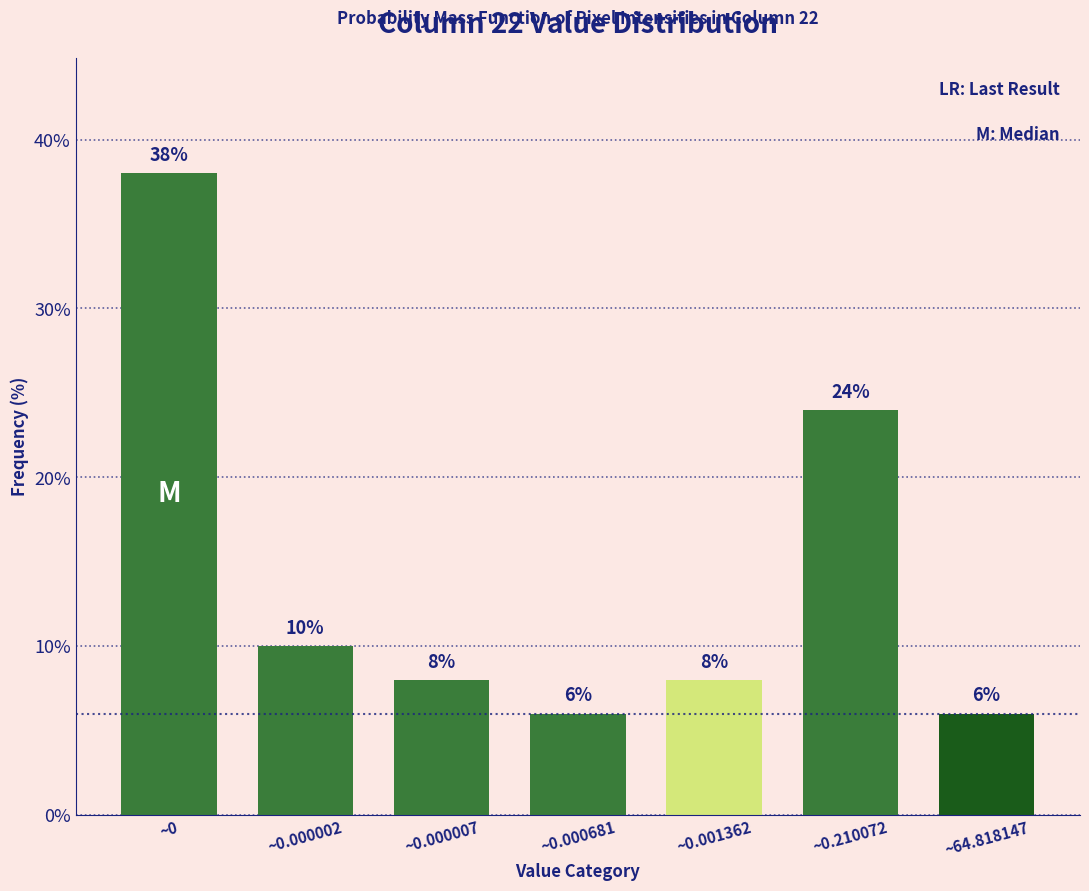

Reading right to left, transcribe all the data shown in this chart.

6	24	8	6	8	10	38